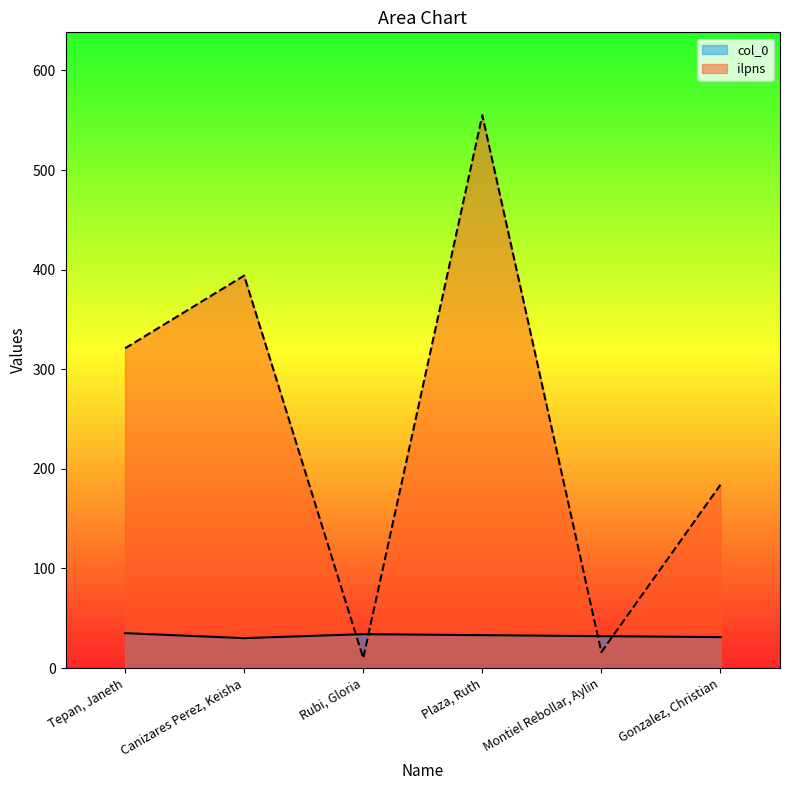

True or false: col_0 has a value of 31 at Gonzalez, Christian.

True